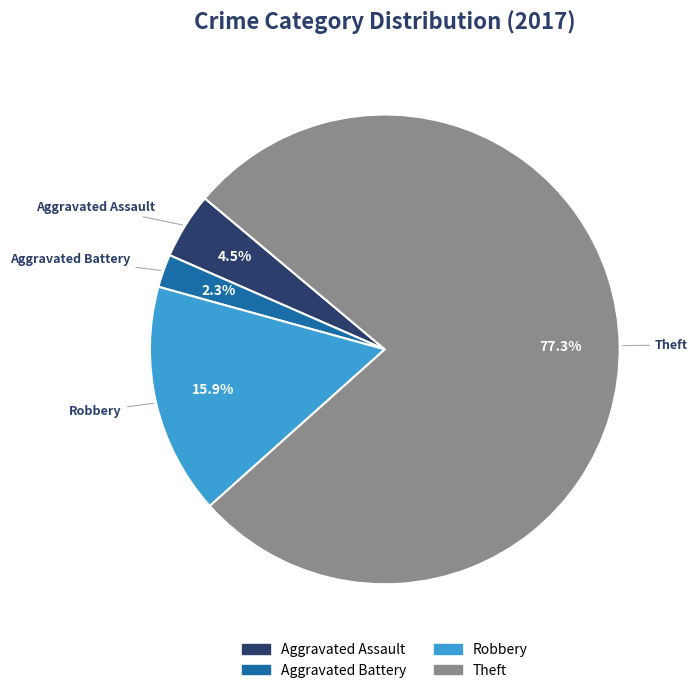

How many segments does this pie chart have?

4